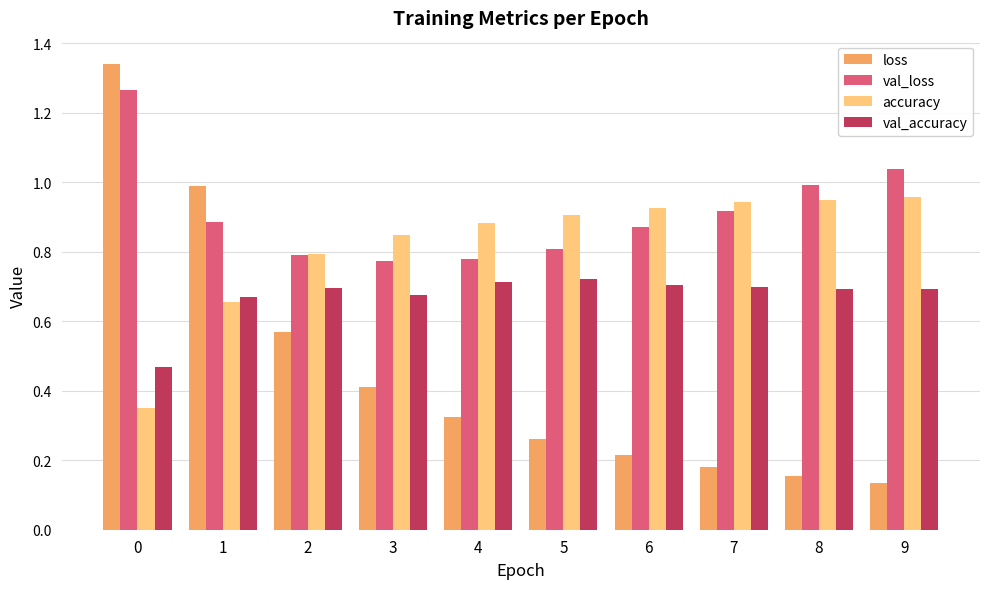

The value of loss at 6 is 0.3. True or false?

False